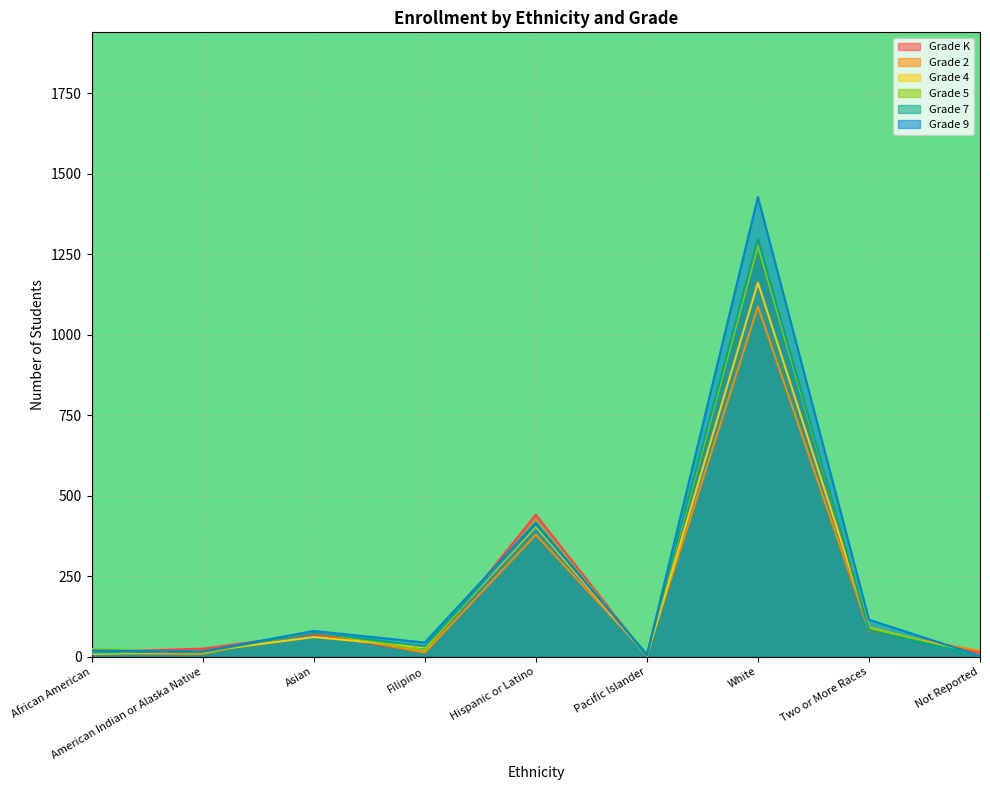

List the series in order of their peak value, highest first.

Grade 9, Grade 7, Grade K, Grade 5, Grade 4, Grade 2